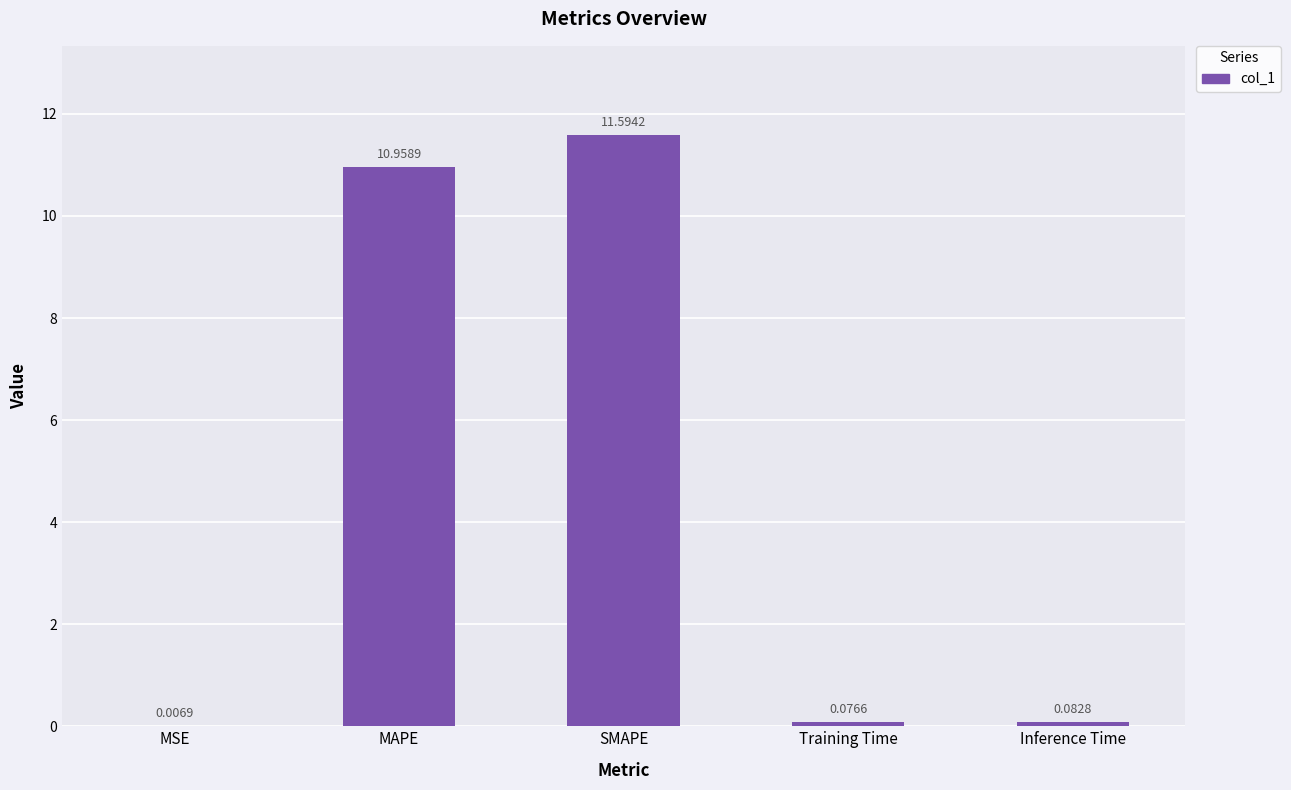

What is the change in value from SMAPE to Inference Time?

-11.5